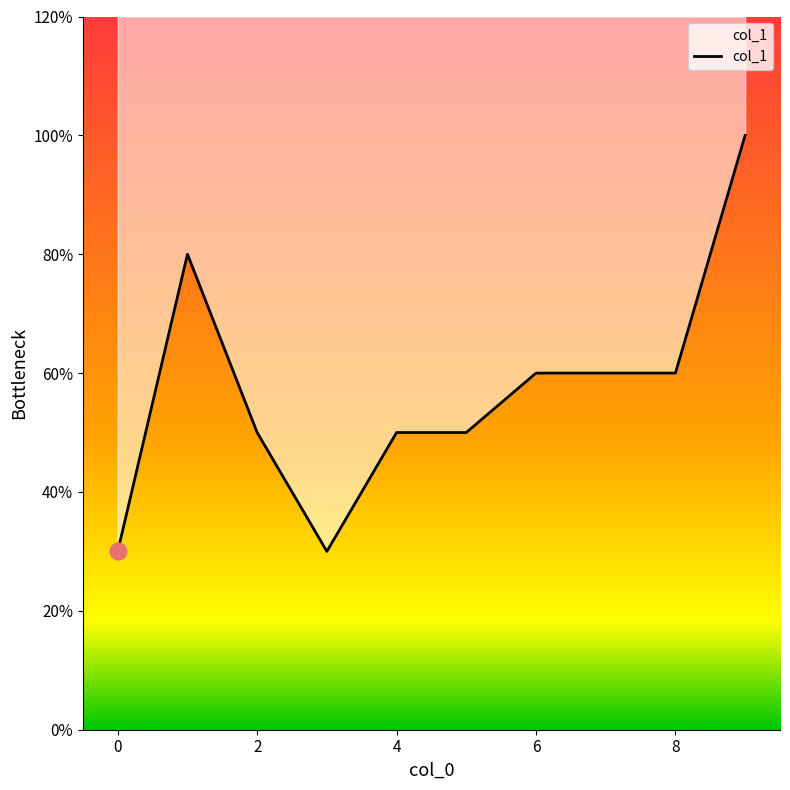

What is the label of the 3rd point from the right?

7